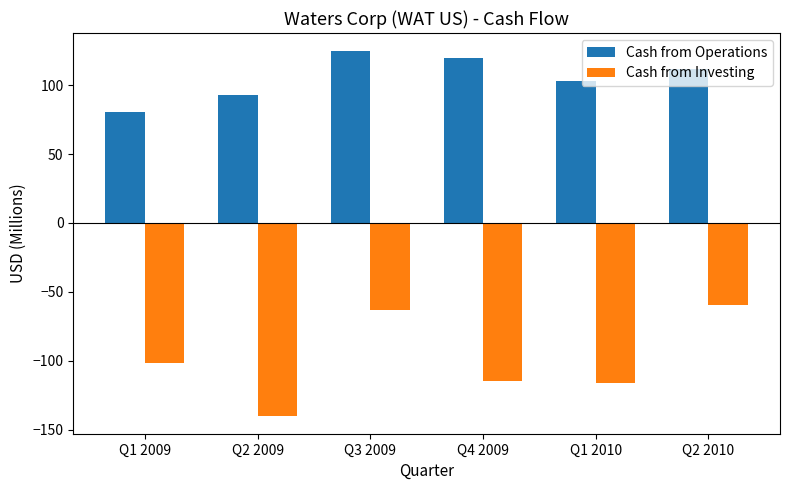

What is the label of the 4th bar from the left?

Q4 2009